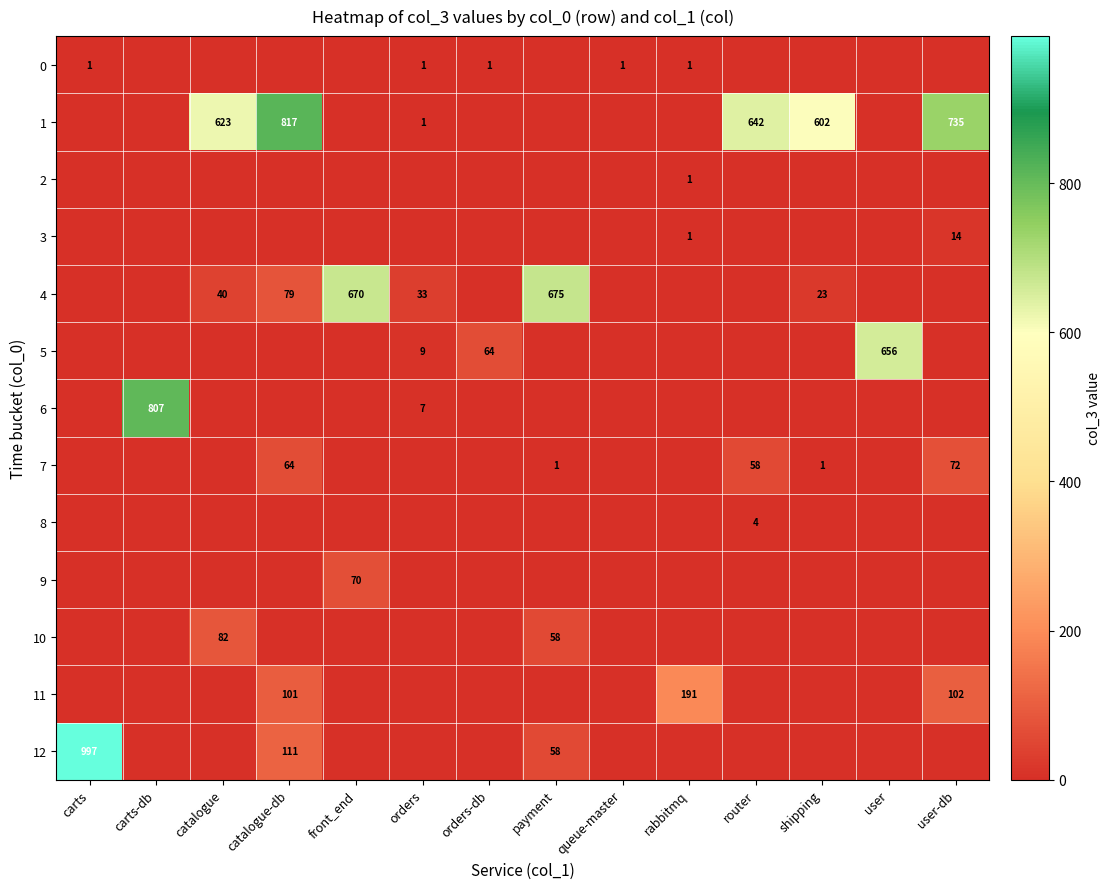

True or false: 3 has a value of 2 at rabbitmq.

False